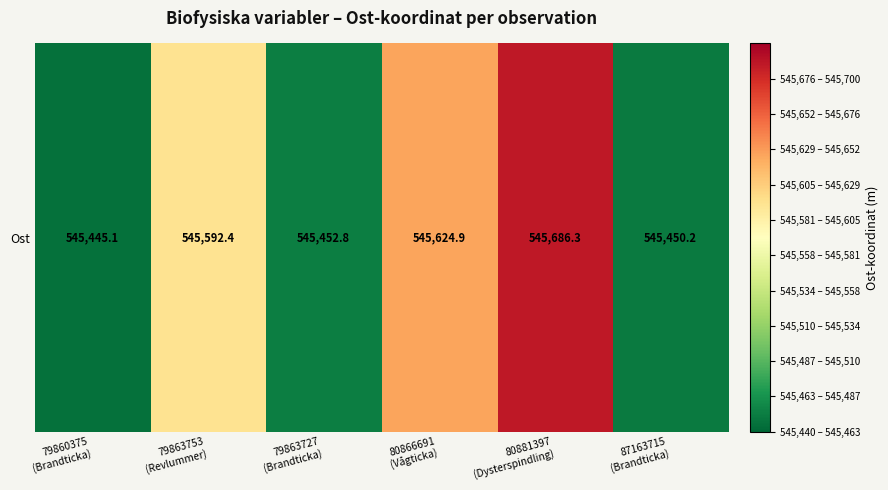

What is the difference between the maximum and minimum values?

241.2